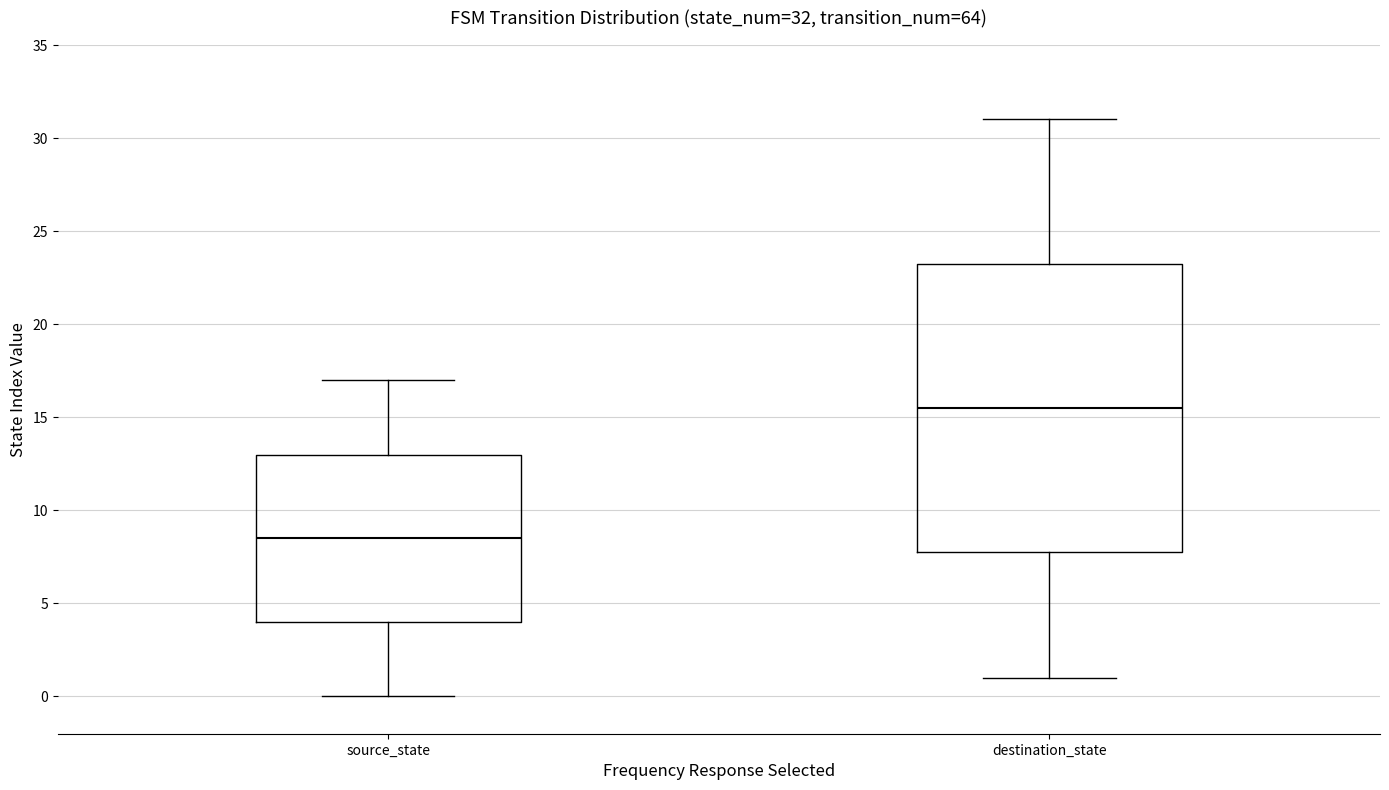

Comparing the boxes themselves (not the whiskers), which one is the tallest?

destination_state